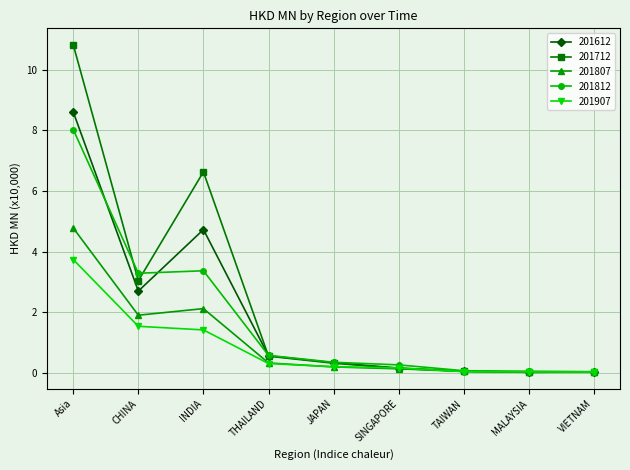

What is the approximate value of 201612 at Asia?

8.6